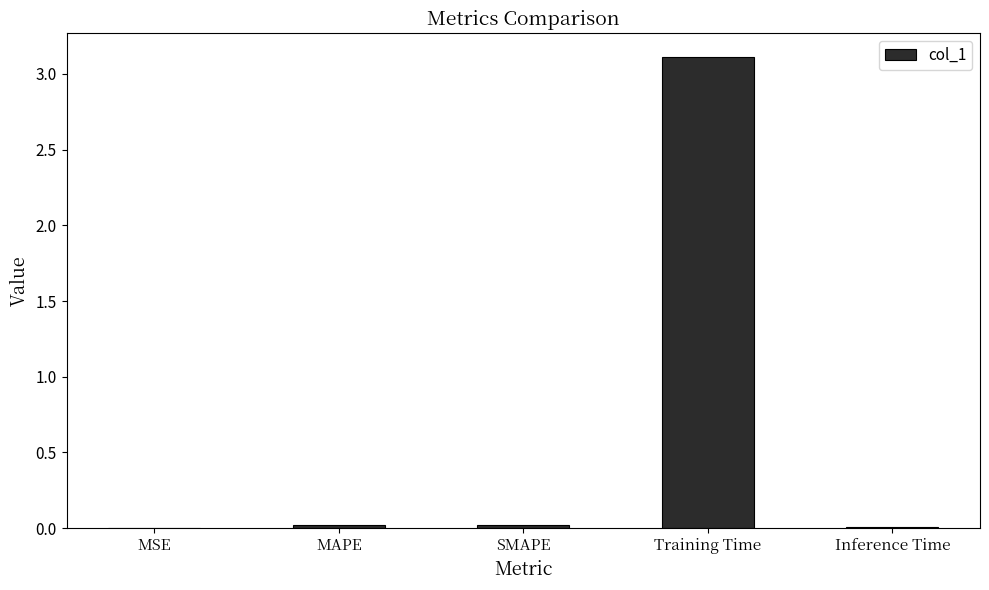

Which has a higher value, Training Time or Inference Time?

Training Time